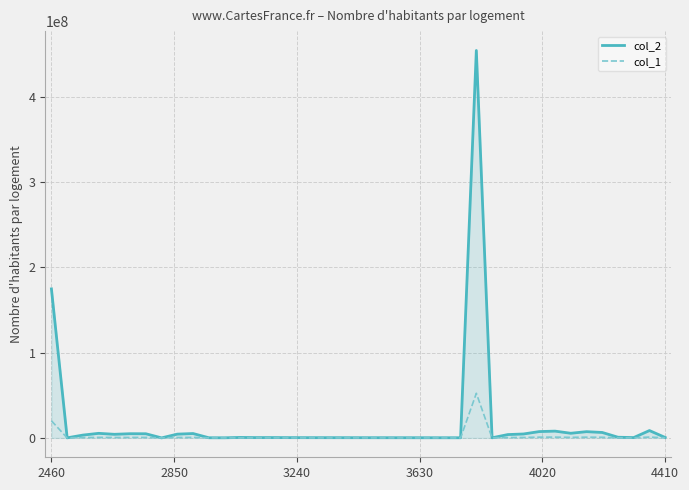

How many series are shown in this chart?

2